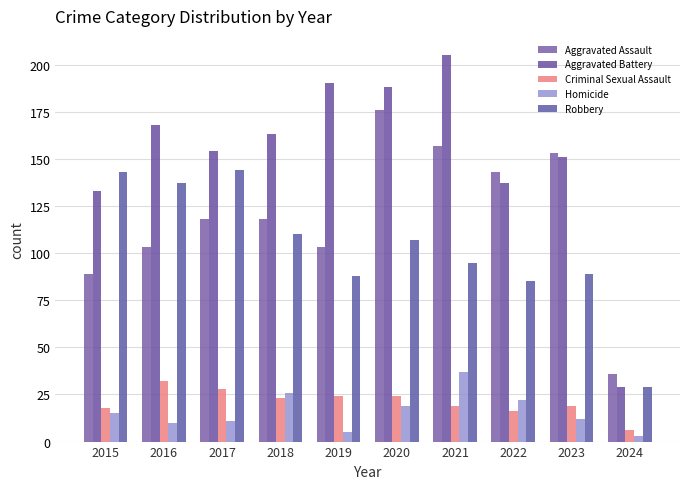

List the labels in order of Aggravated Battery value, largest first.

2021, 2019, 2020, 2016, 2018, 2017, 2023, 2022, 2015, 2024